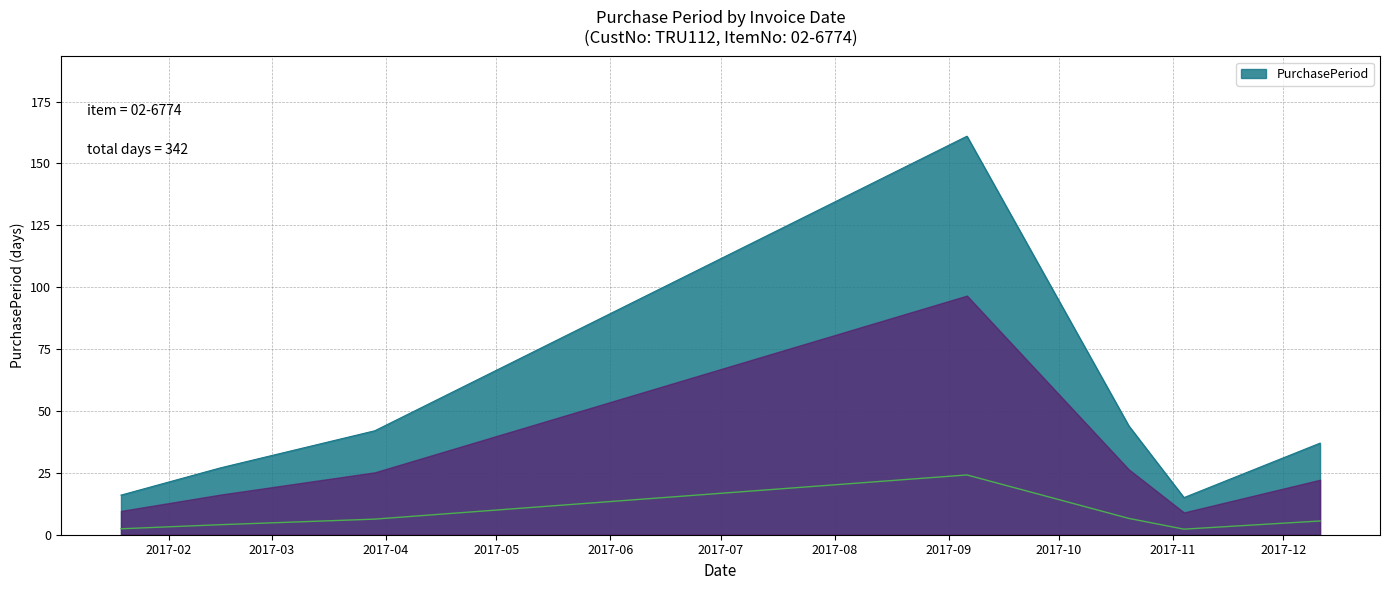

Which has a higher value, 2017-12-11 or 2017-11-04?

2017-12-11